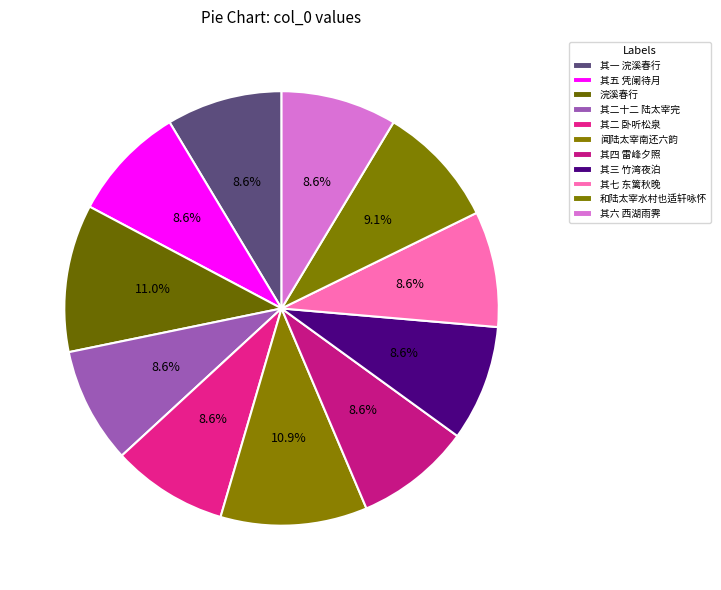

How many slices are in this pie chart?

11